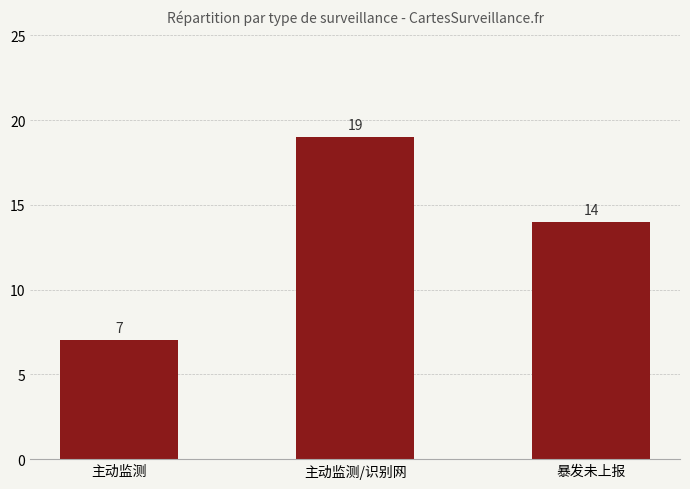

Where is the data nearest to the value 13?

暴发未上报